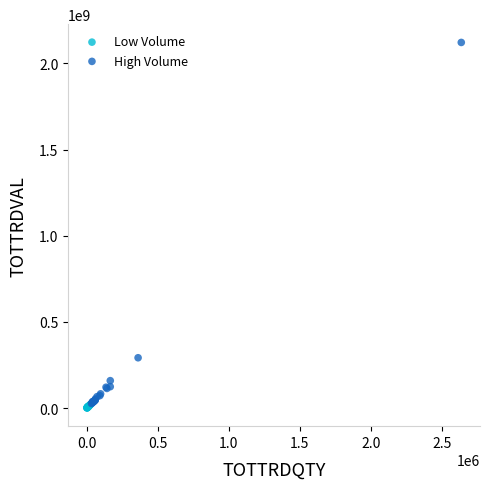

Which series reaches the maximum Y coordinate?

High Volume